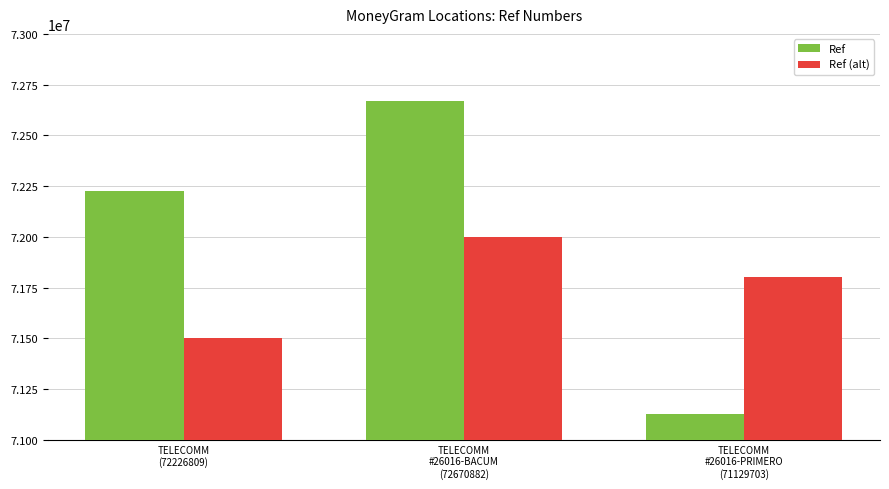

Reading left to right, what are all the values shown in this chart?

Ref: TELECOMM
(72226809)=72226809	TELECOMM
#26016-BACUM
(72670882)=72670882	TELECOMM
#26016-PRIMERO
(71129703)=71129703
Ref (alt): TELECOMM
(72226809)=71500000	TELECOMM
#26016-BACUM
(72670882)=72000000	TELECOMM
#26016-PRIMERO
(71129703)=71800000